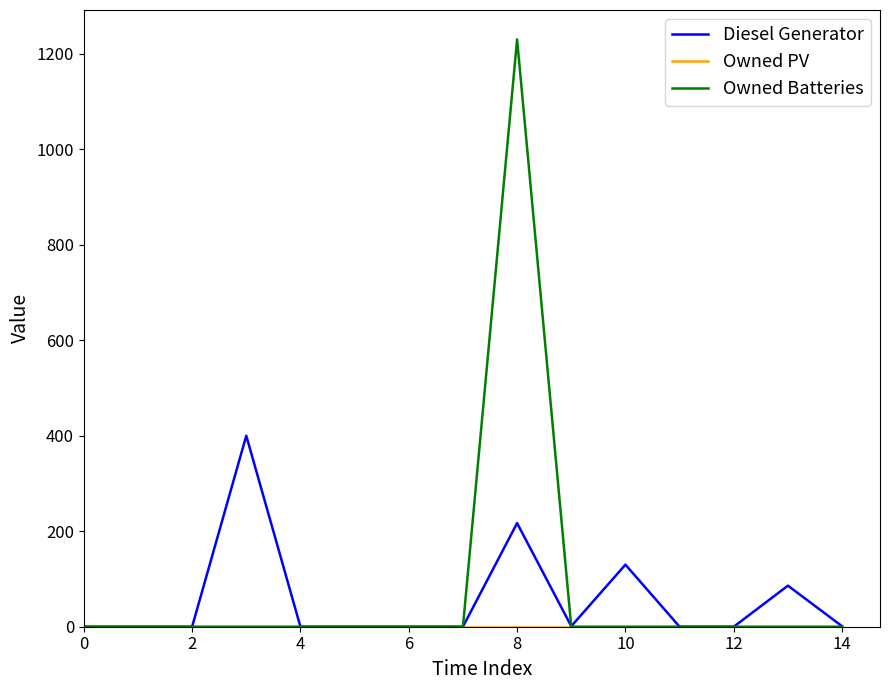

What is the greatest value displayed?

1230